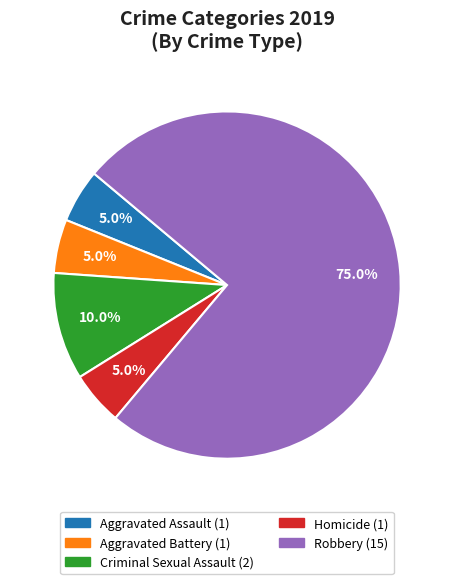

Between Aggravated Assault and Robbery, which is larger?

Robbery